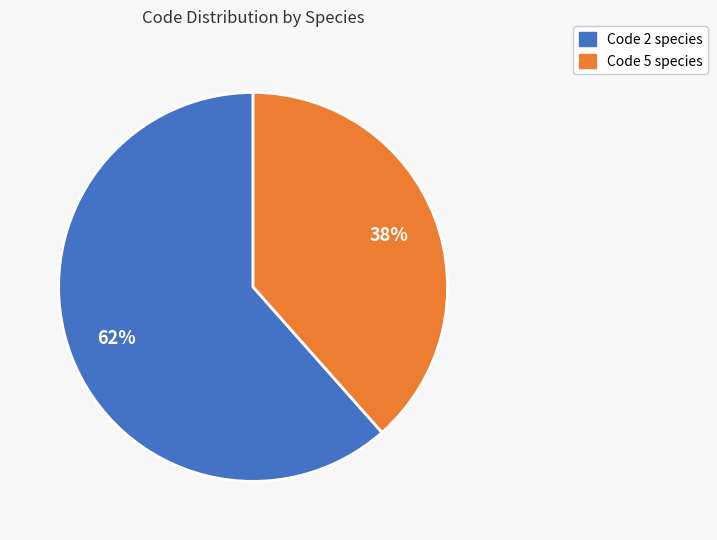

To the nearest percent, what is the average slice percentage?

50%